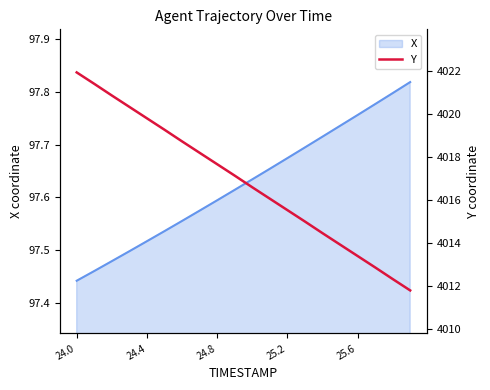

Is it true that X equals 144.0 at 24.0?

False